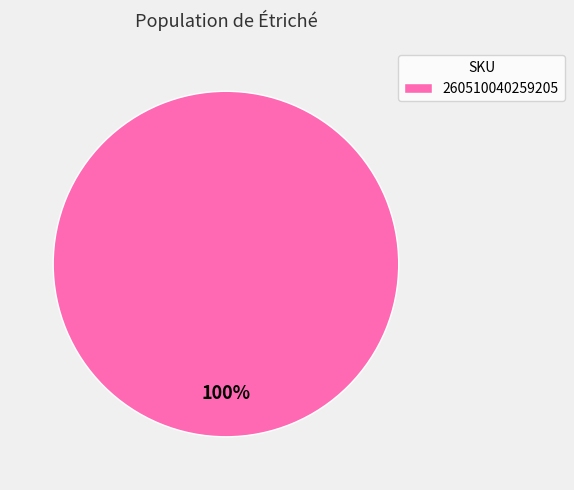

To the nearest percent, what portion does 260510040259205 represent?

100%